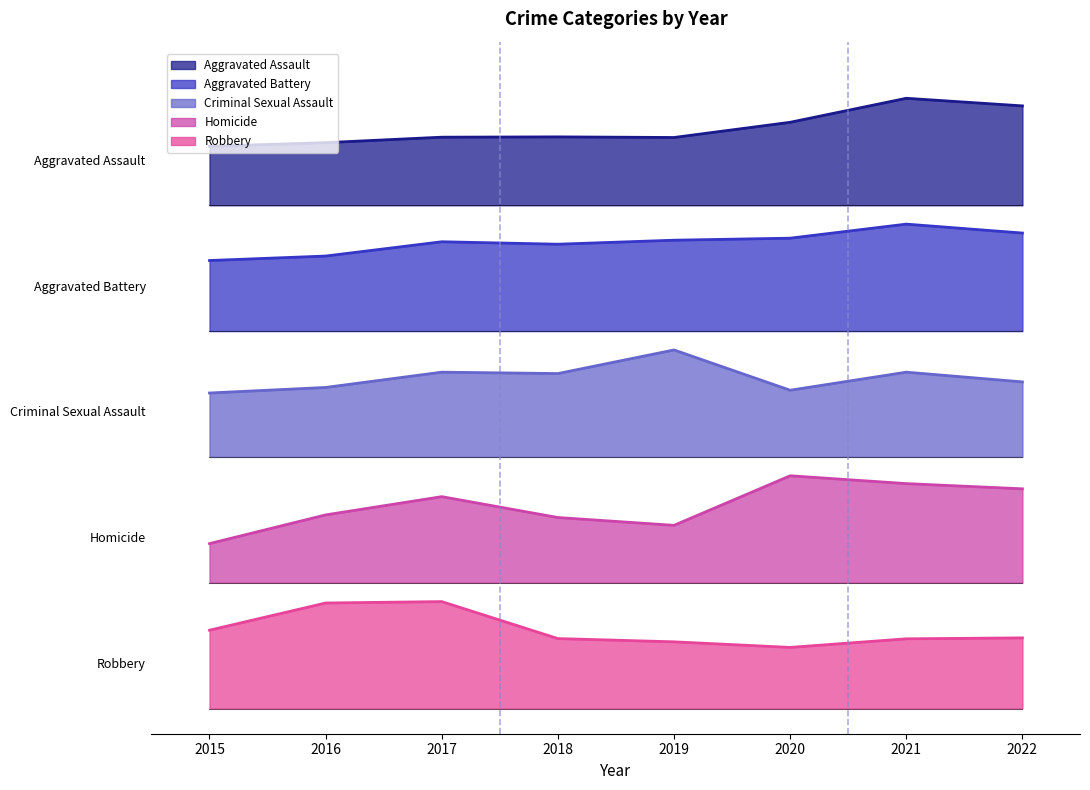

Where is the first local minimum for Aggravated Assault?

2019